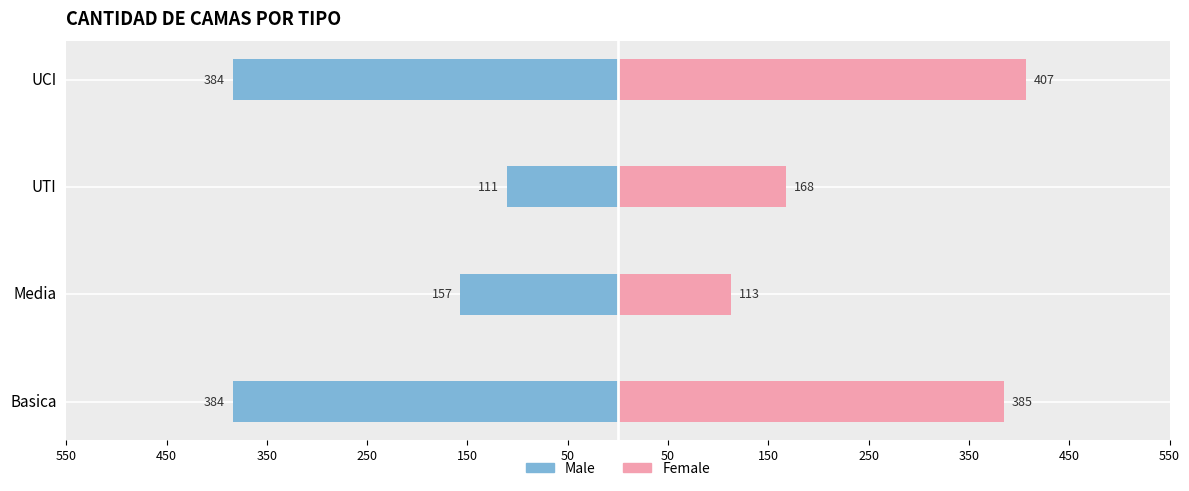

The value of Male at UTI is -37. True or false?

False